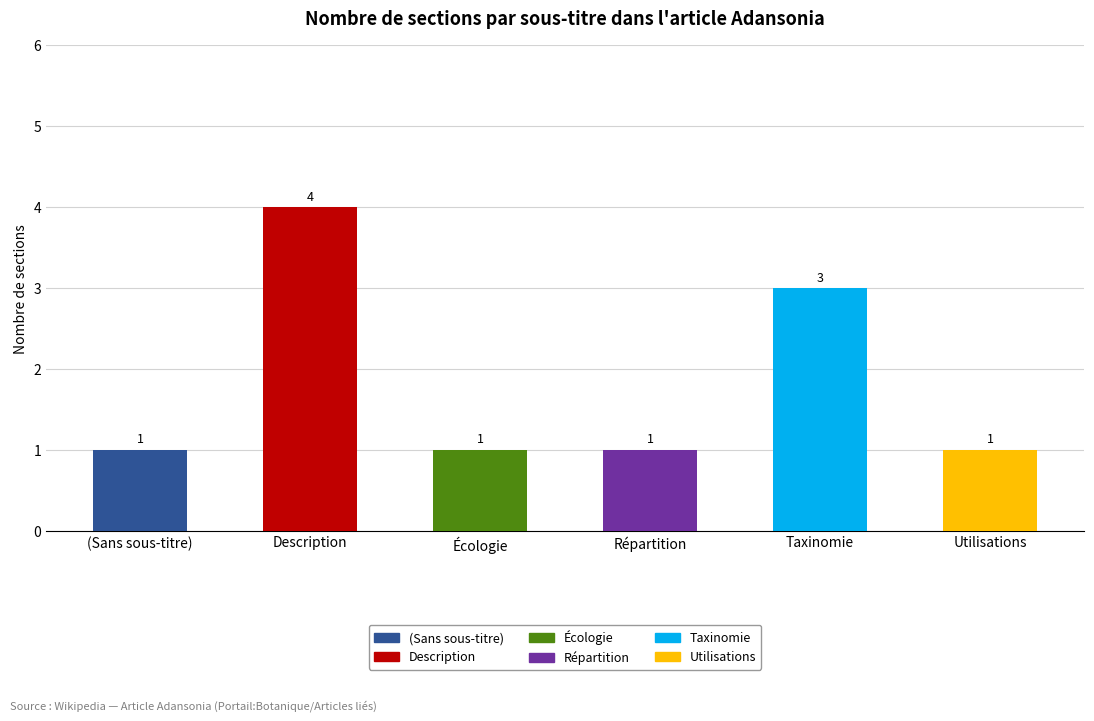

What is the sum of all Taxinomie values?

3